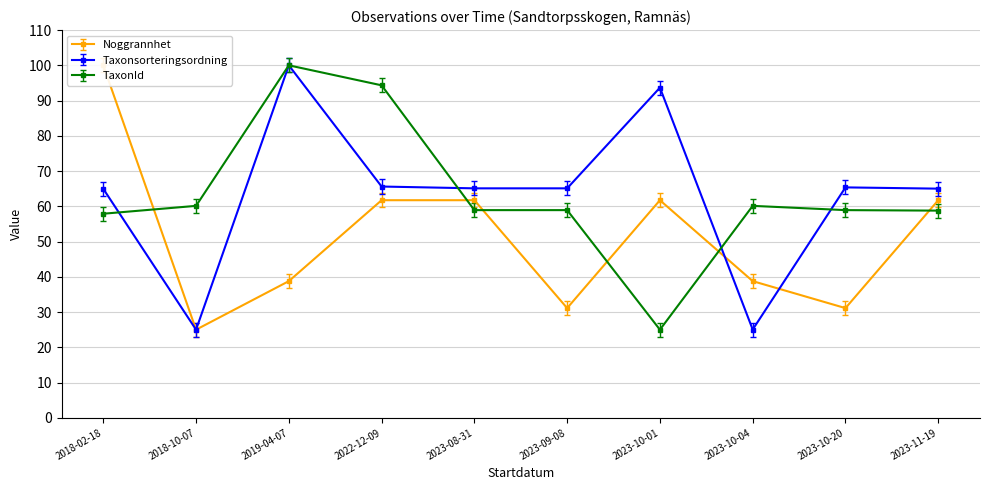

At which label does Taxonsorteringsordning first exceed 65?

2019-04-07